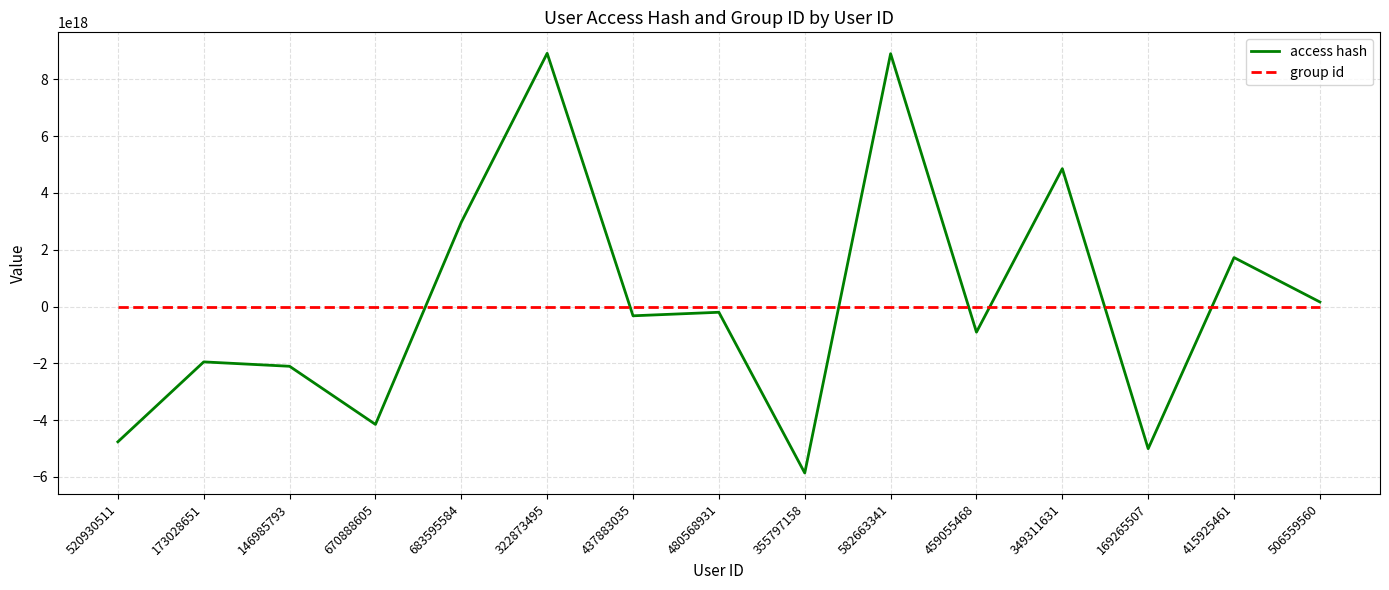

Is the value of group id at 683595584 greater than the value of access hash at 173028651?

Yes